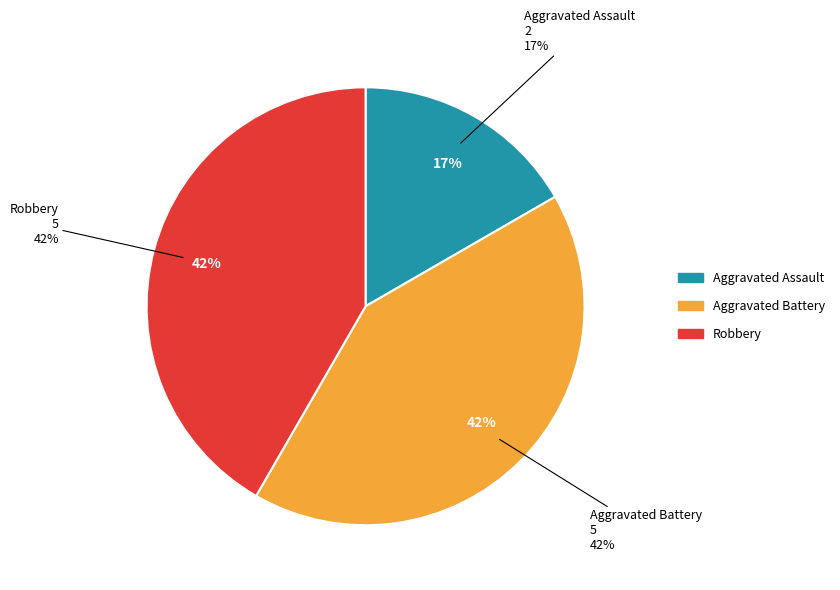

Which slice is the smallest?

Aggravated Assault